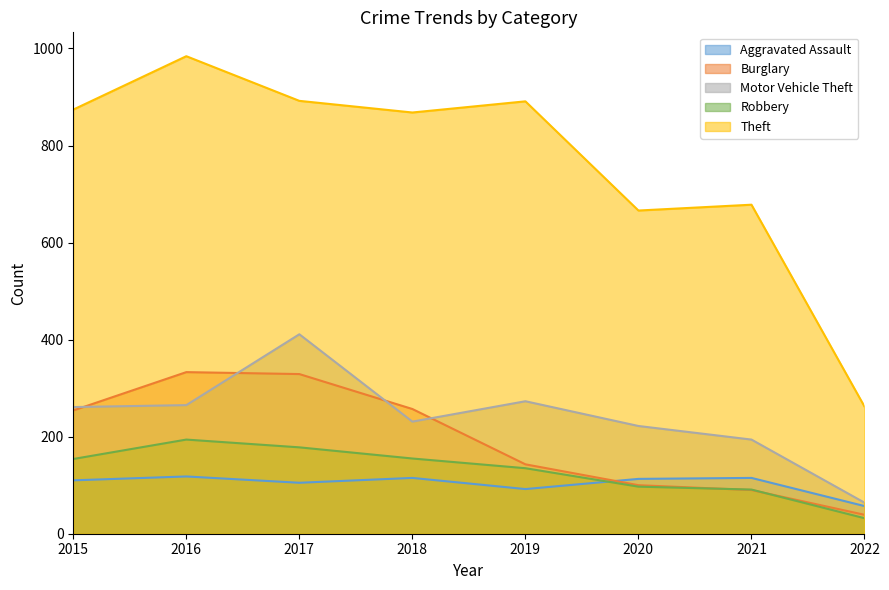

What is the maximum value for Motor Vehicle Theft?

411